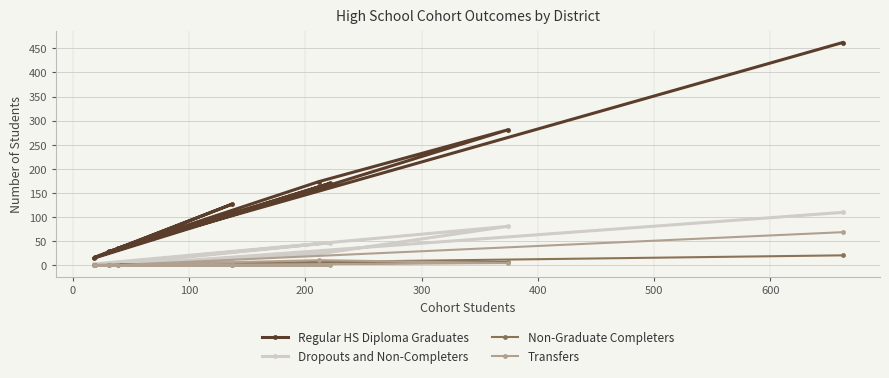

What are all the series names shown in the legend?

Regular HS Diploma Graduates, Dropouts and Non-Completers, Non-Graduate Completers, Transfers